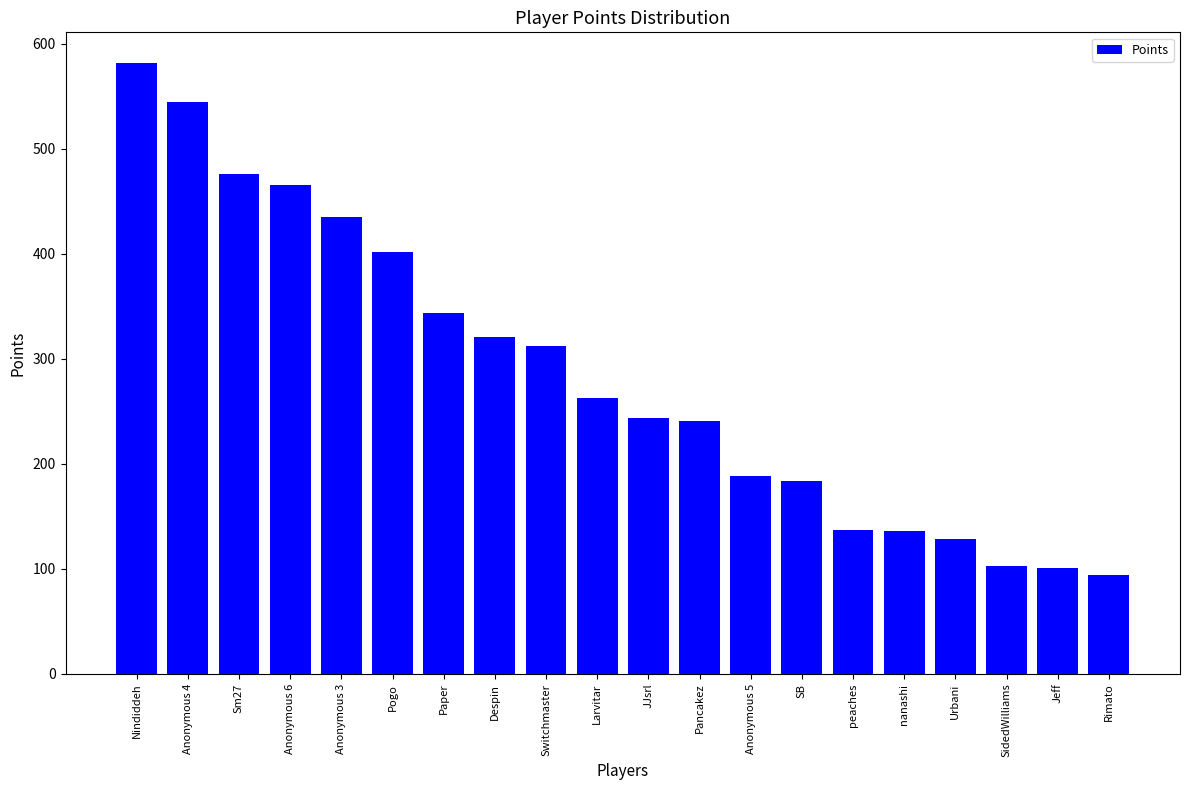

Where is the data nearest to the value 338?

Paper